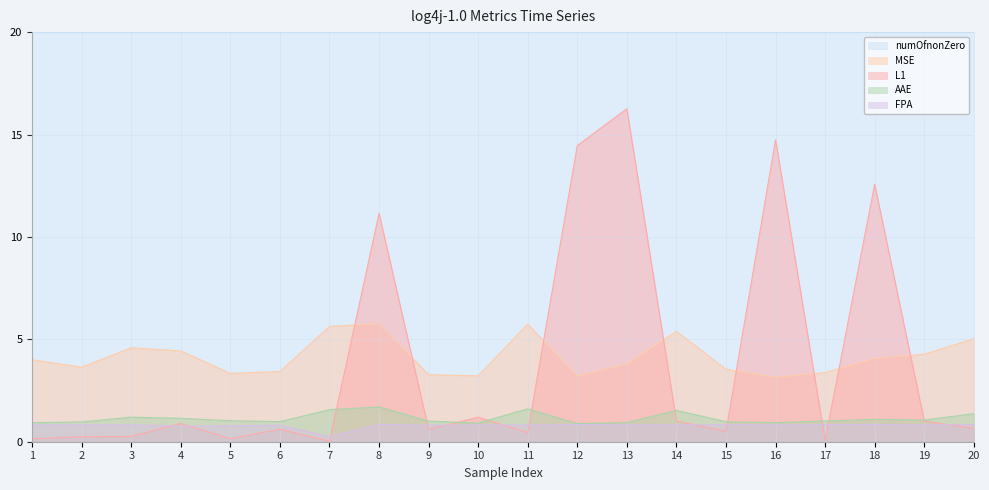

At 3, list the series in order from smallest to largest.

L1, FPA, AAE, MSE, numOfnonZero